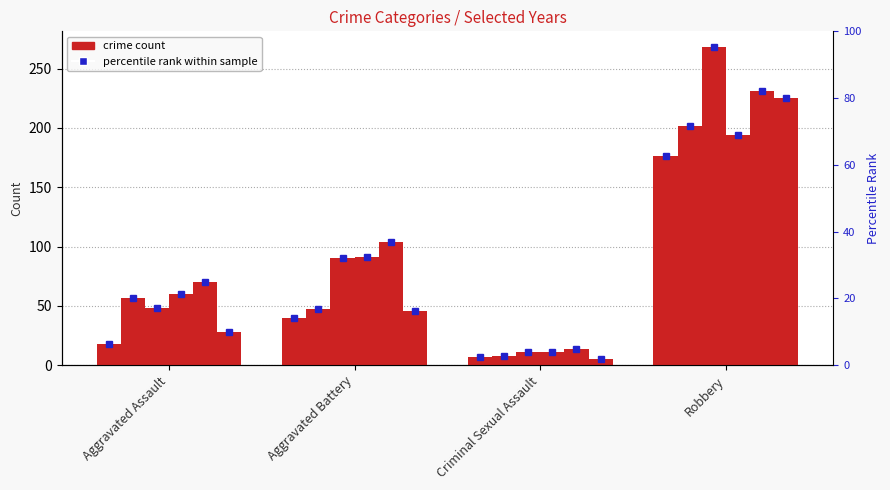

How many groups of bars are there?

4